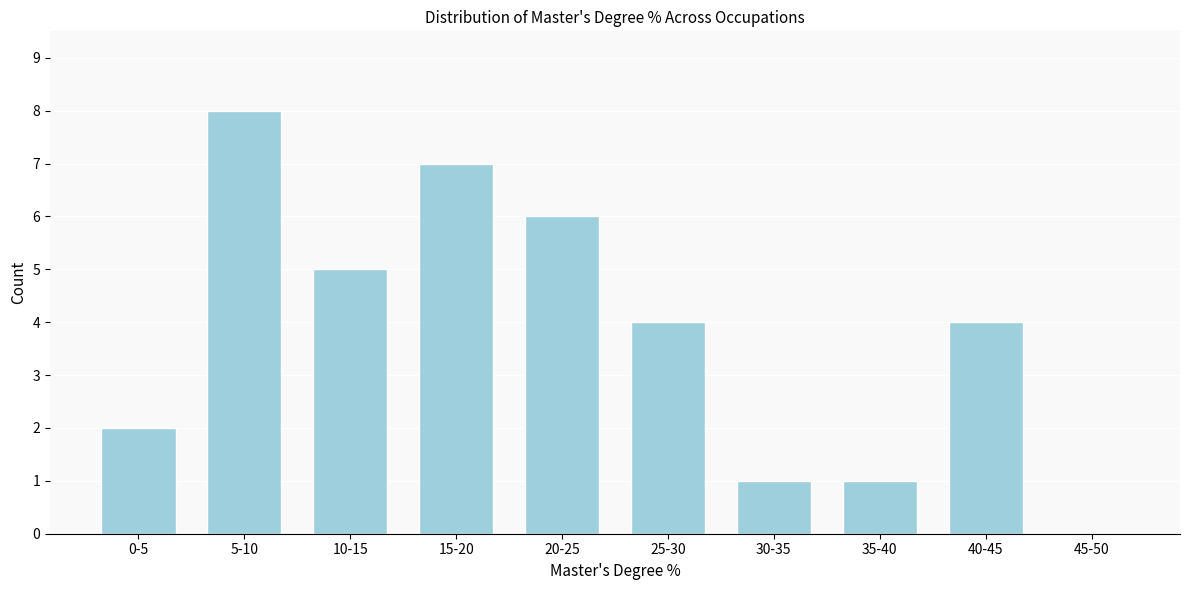

Reading left to right, extract all data points from this chart.

0-5=2	5-10=8	10-15=5	15-20=7	20-25=6	25-30=4	30-35=1	35-40=1	40-45=4	45-50=0